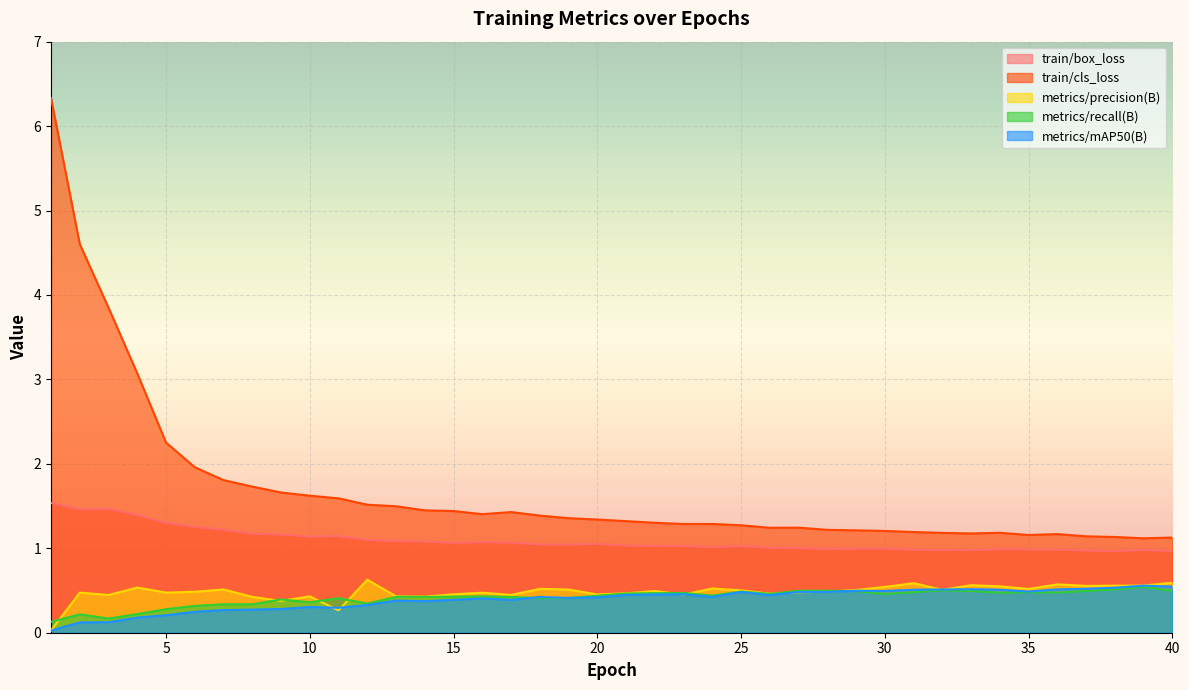

True or false: train/cls_loss and metrics/precision(B) cross at least once.

False